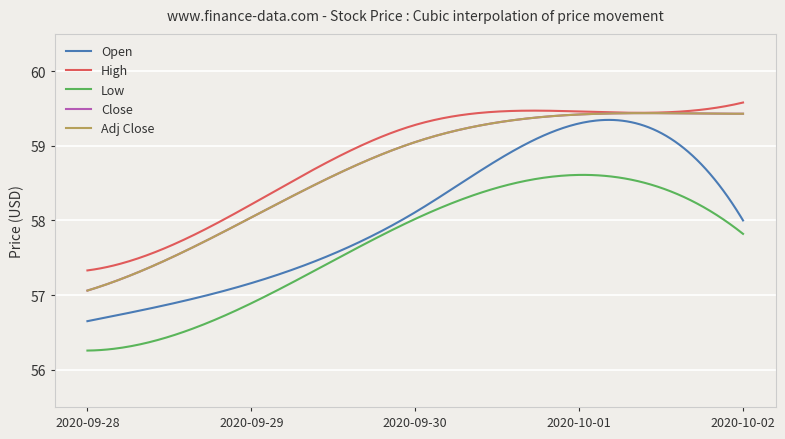

How many data points in Close are above 59?

3